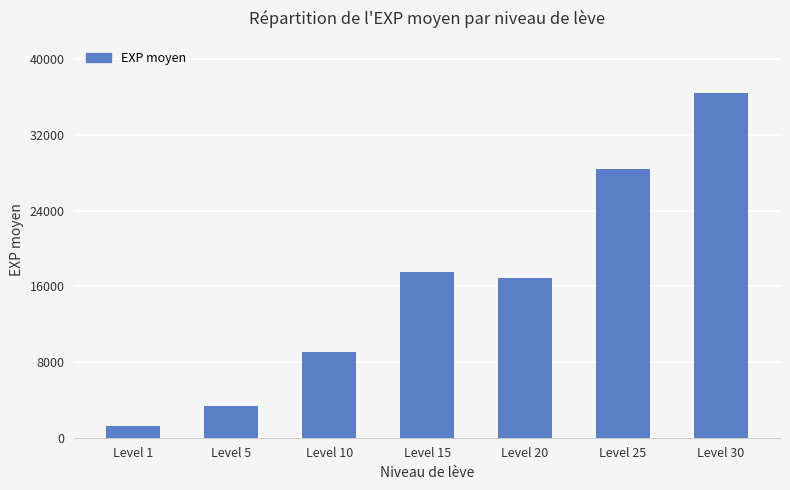

Which label corresponds to the smallest value in the chart?

Level 1